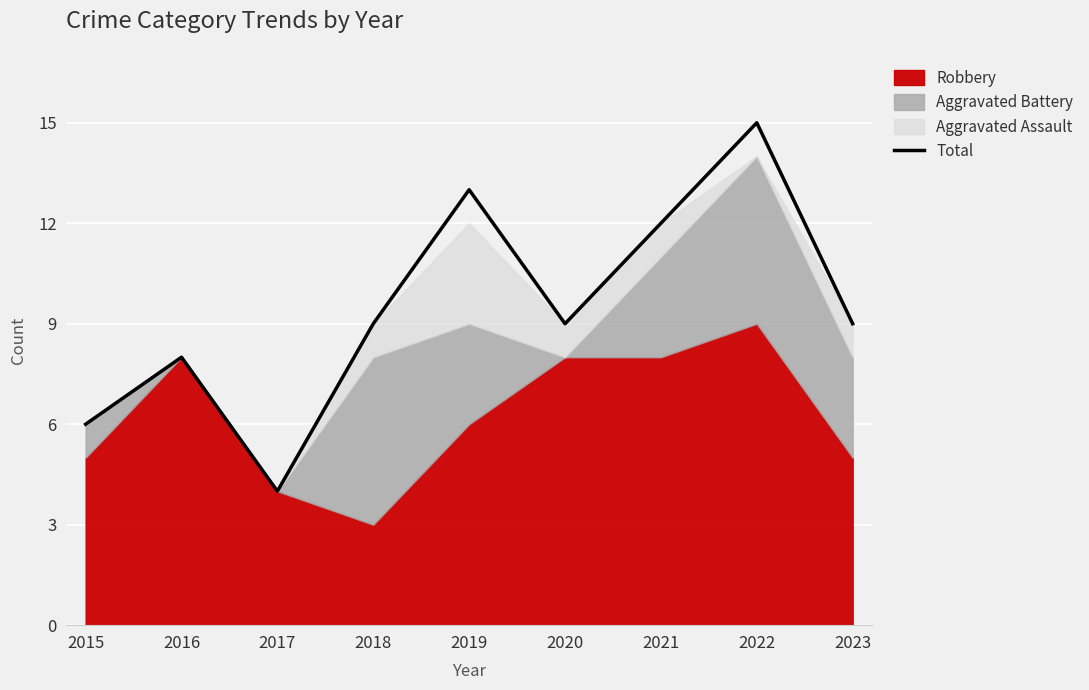

Reading left to right, transcribe all the data shown in this chart.

2015=6	2016=8	2017=4	2018=9	2019=13	2020=9	2021=12	2022=15	2023=9